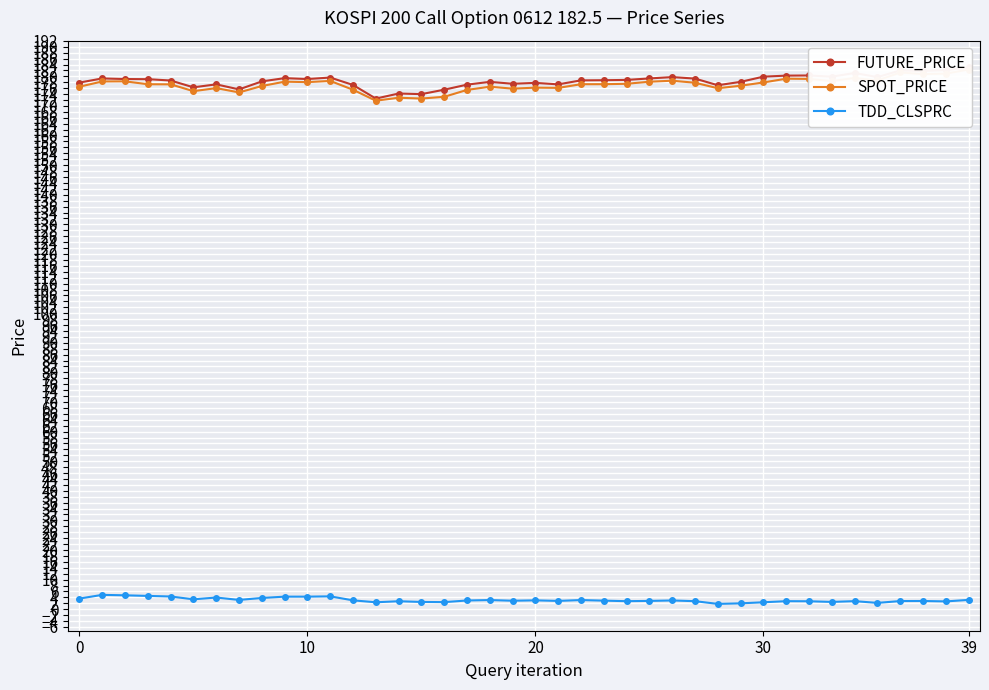

How many lines are shown in the chart?

3